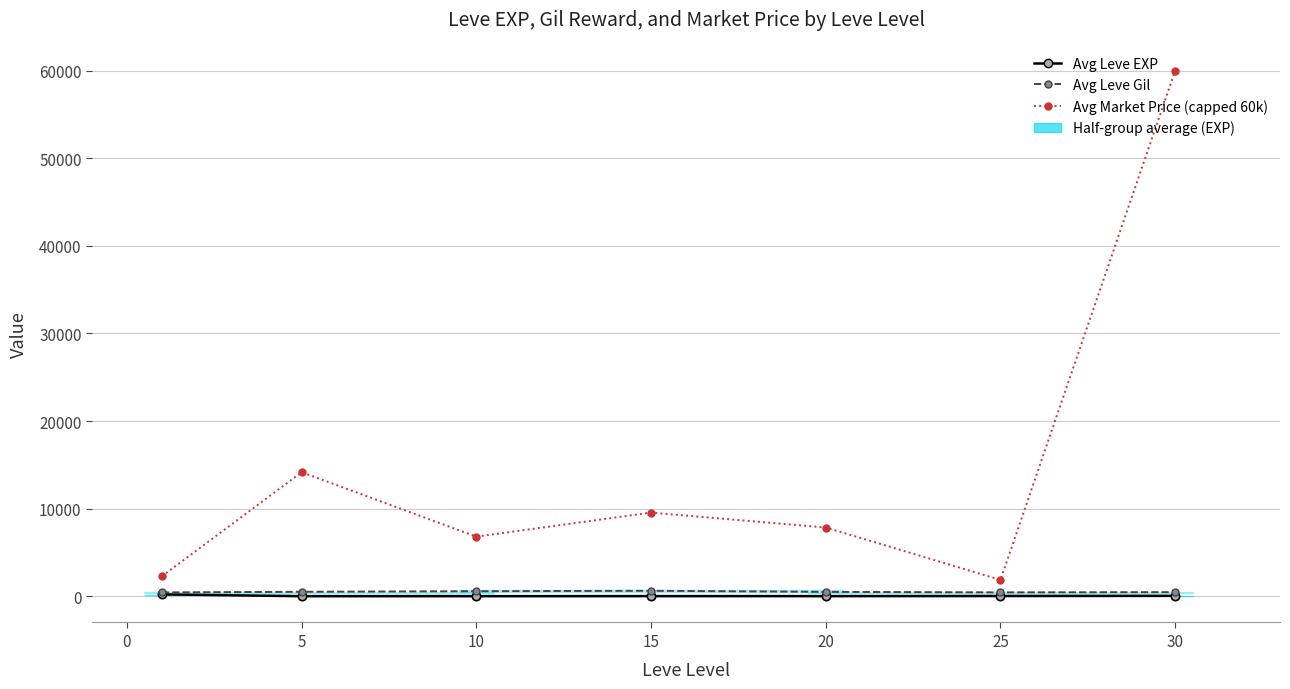

True or false: Avg Market Price (capped 60k) and Avg Leve Gil intersect in this chart.

False